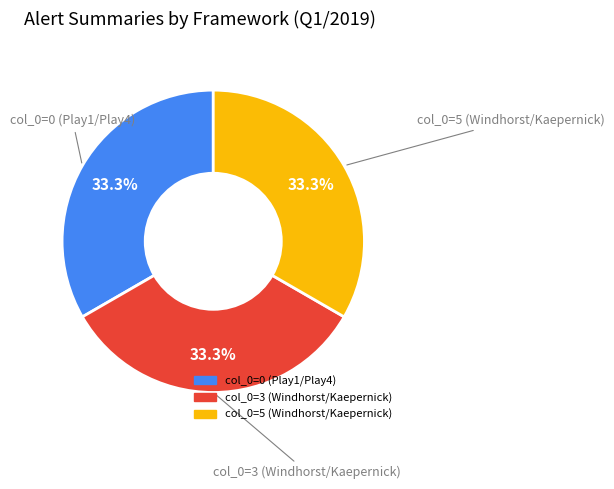

How many segments does this pie chart have?

3